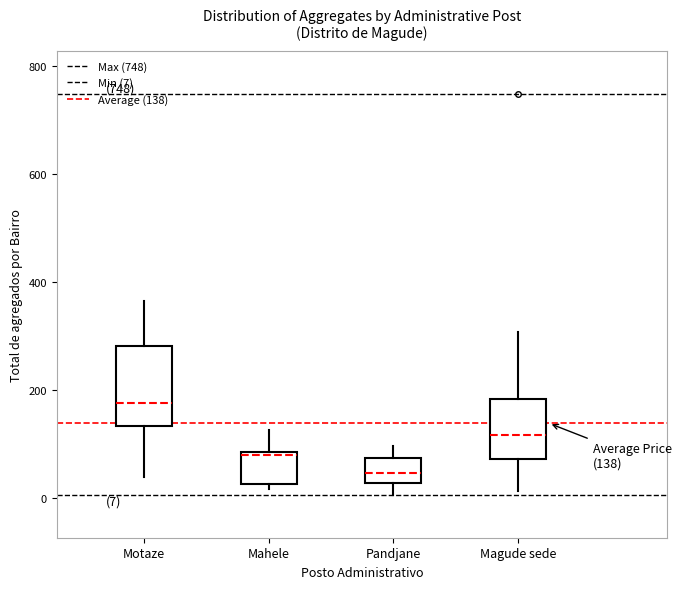

Which box is the tallest, from its lower edge to its upper edge?

Motaze